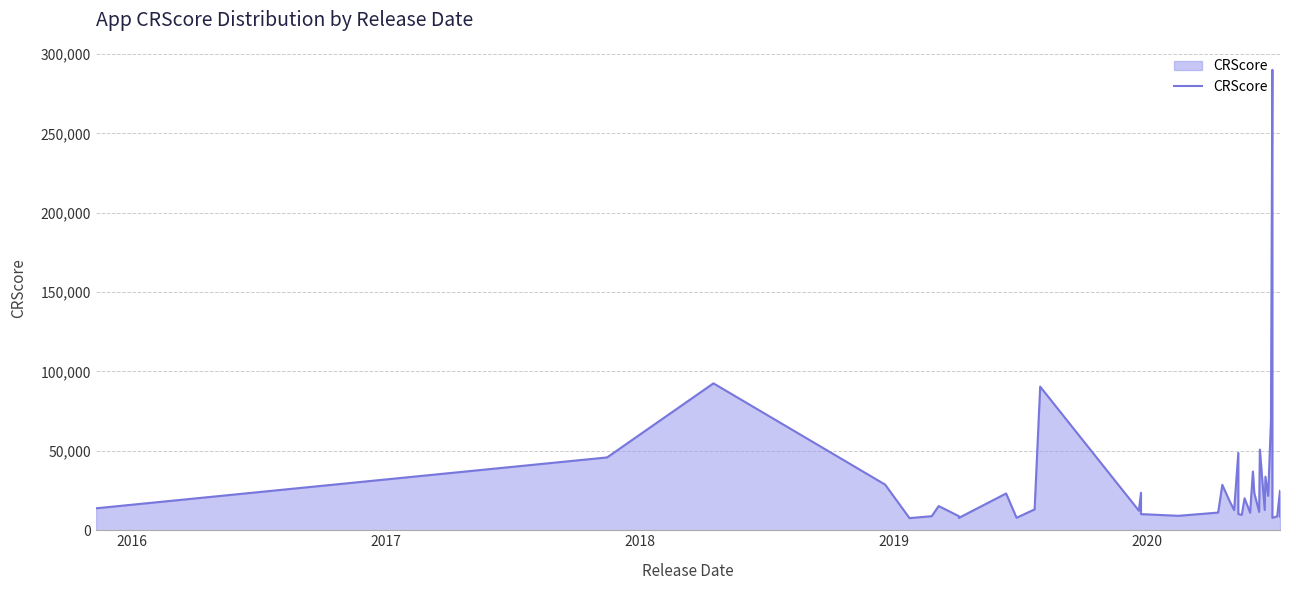

Reading left to right, what are all the values shown in this chart?

13833	45872	92538	28742	7651	8864	15253	8881	7787	23164	7867	13147	90466	12325	23585	10172	9097	11135	28604	18816	12681	48722	10212	9668	20136	11054	36992	23424	11596	50816	12807	33752	21665	69437	290000	7809	8807	25019	9223	8567